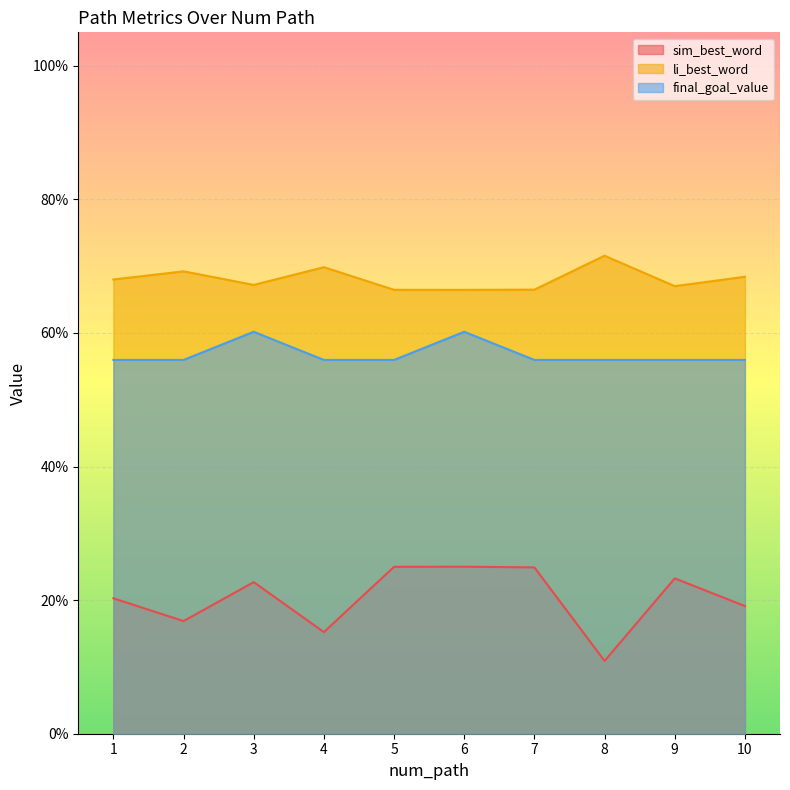

What is the difference between the second highest and minimum values in the sim_best_word series?

0.1